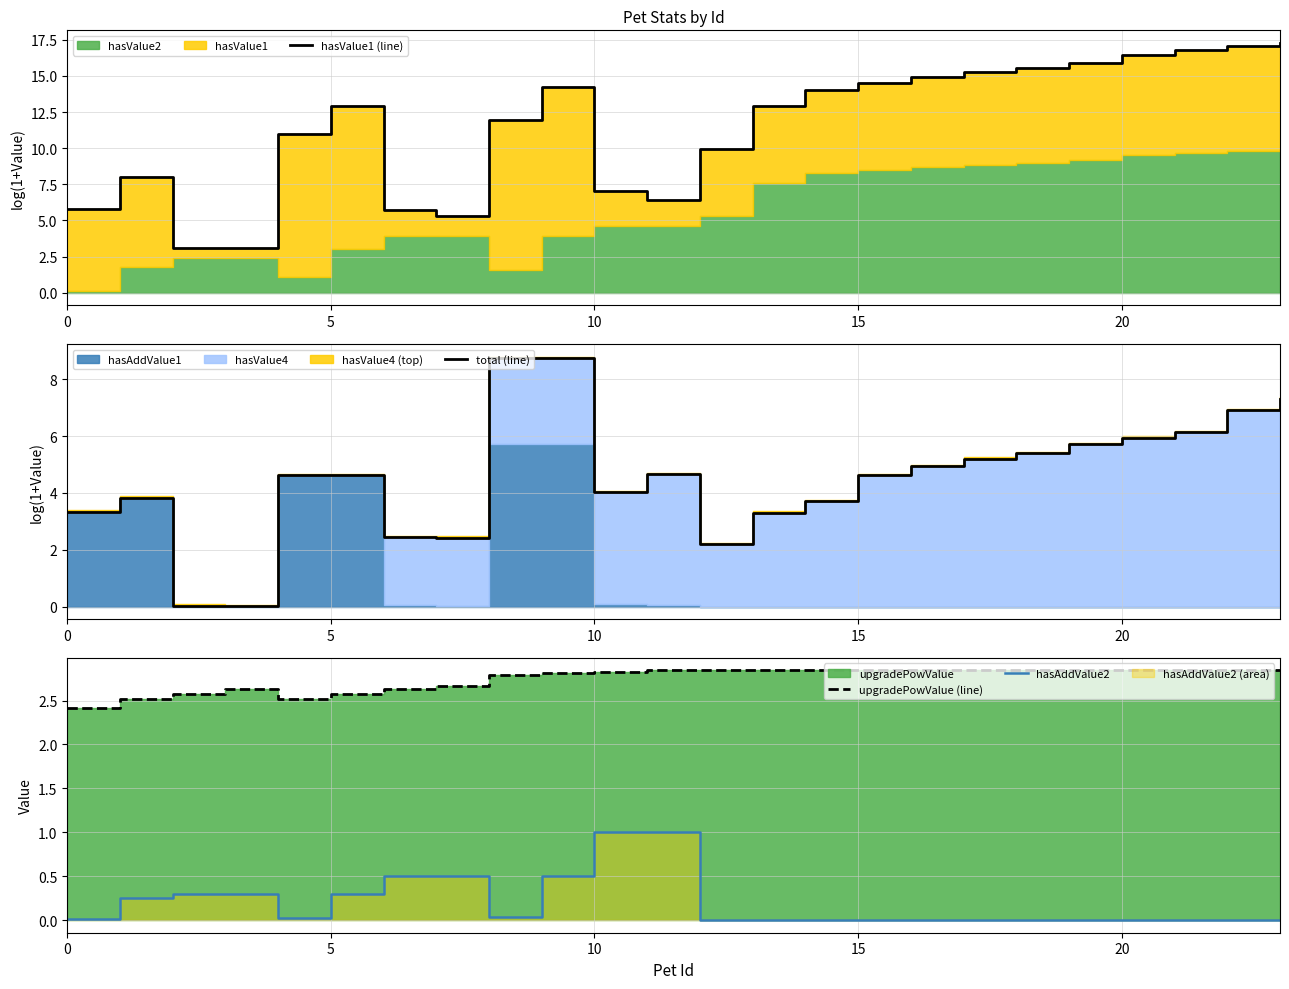

Is the value of hasValue1 (line) at 13 greater than the value of total (line) at 21?

Yes